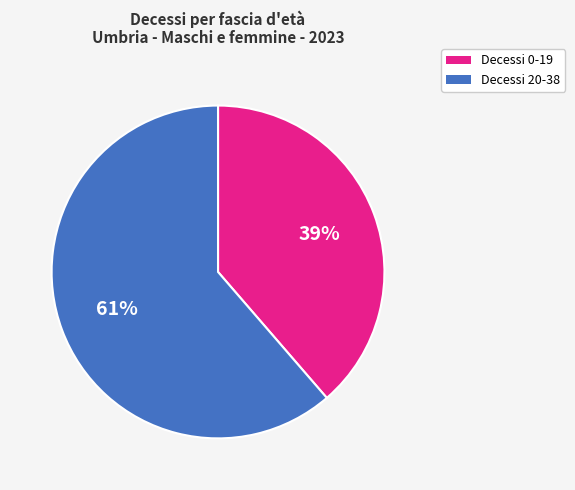

Does any single category account for the majority?

Yes